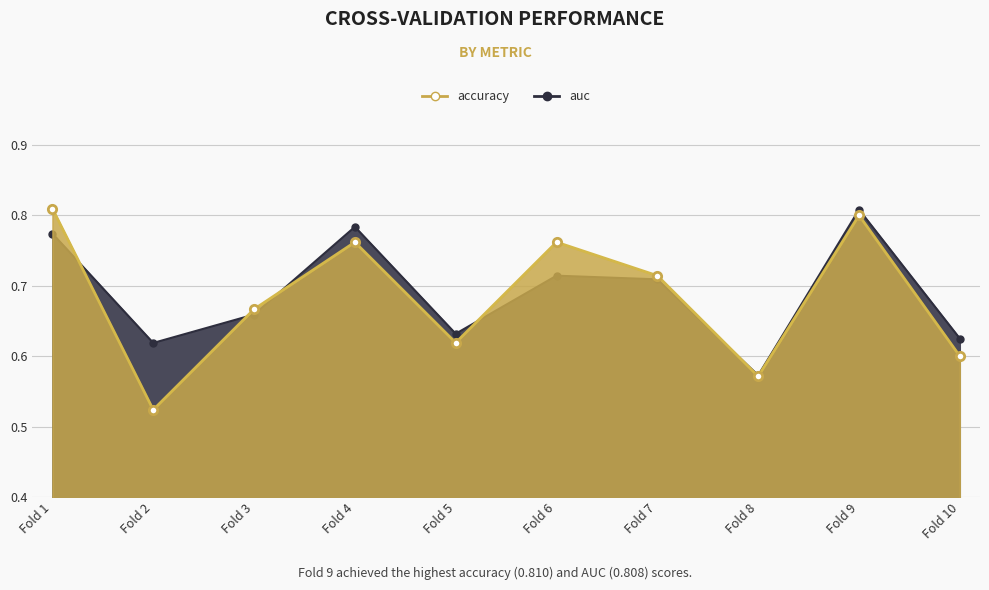

What is the value of the accuracy point at the 1st from the left?

0.8